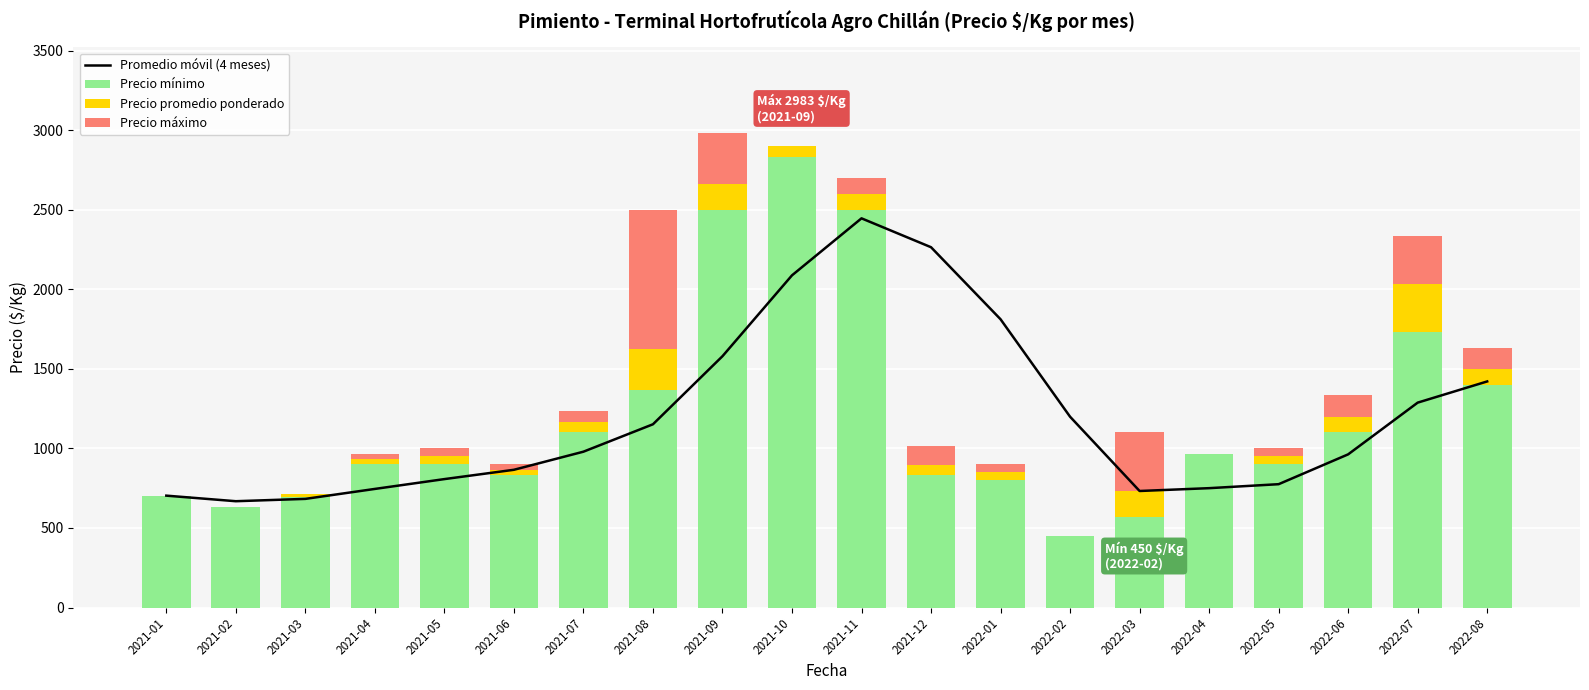

What is the maximum value for Precio mínimo?

2833